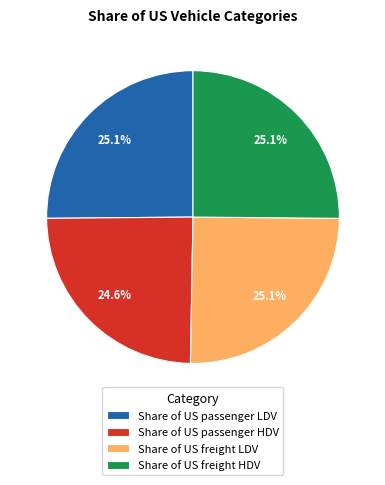

What percentage is NOT represented by Share of US freight HDV?

74.9%